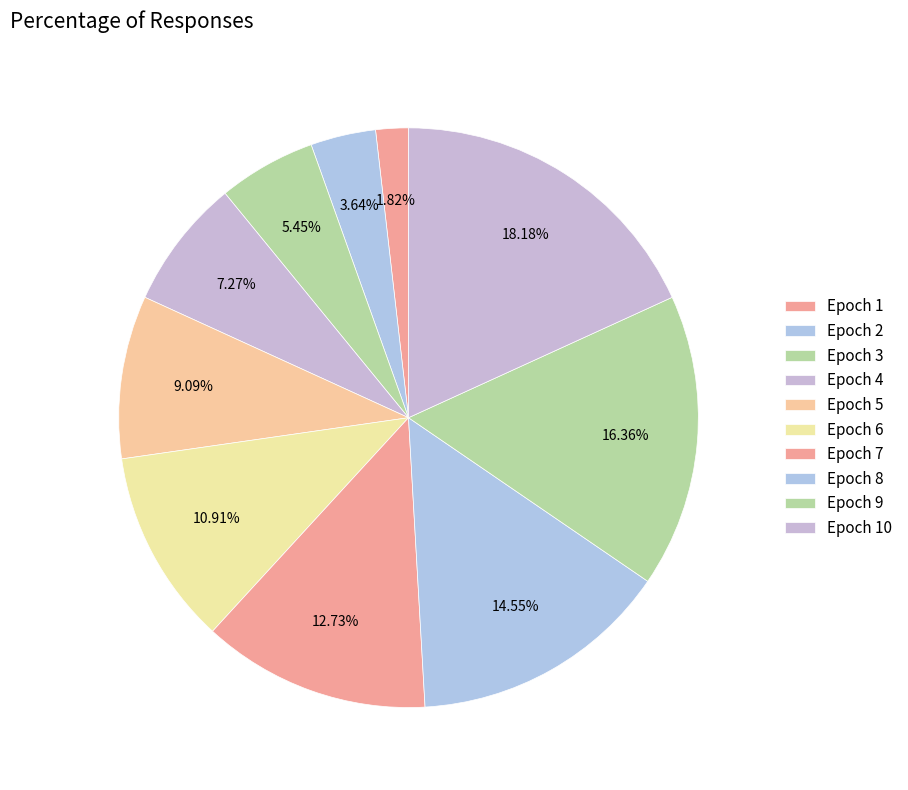

Count the number of slices in the pie.

10